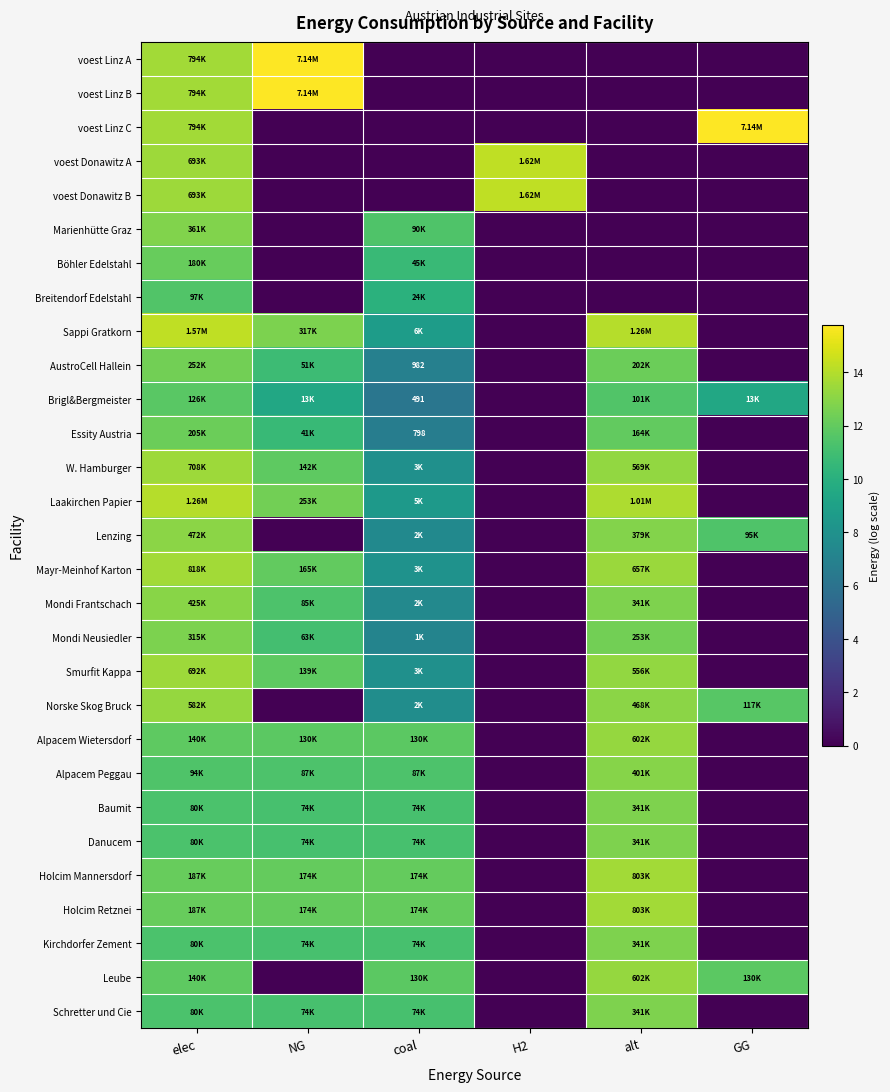

What is the difference between the second highest and minimum values in the voest Linz C series?

13.6